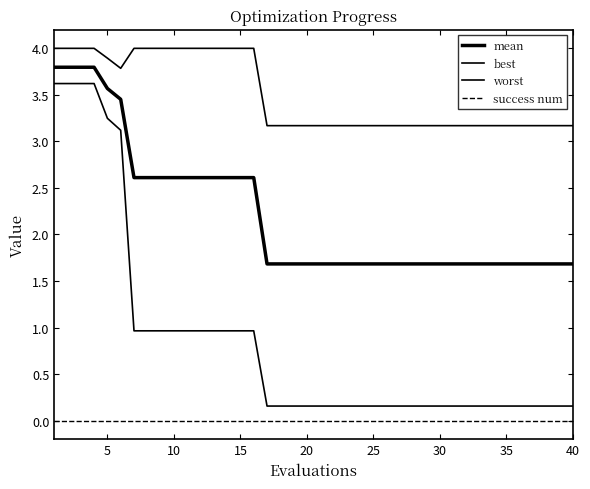

Is this an area chart (filled region under the line)?

No